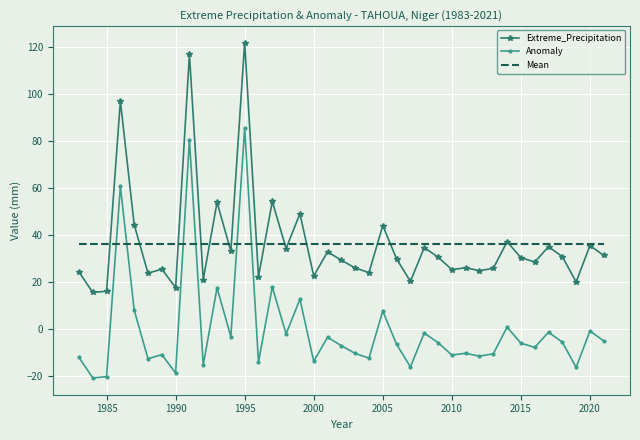

True or false: Anomaly and Extreme_Precipitation cross at least once.

False